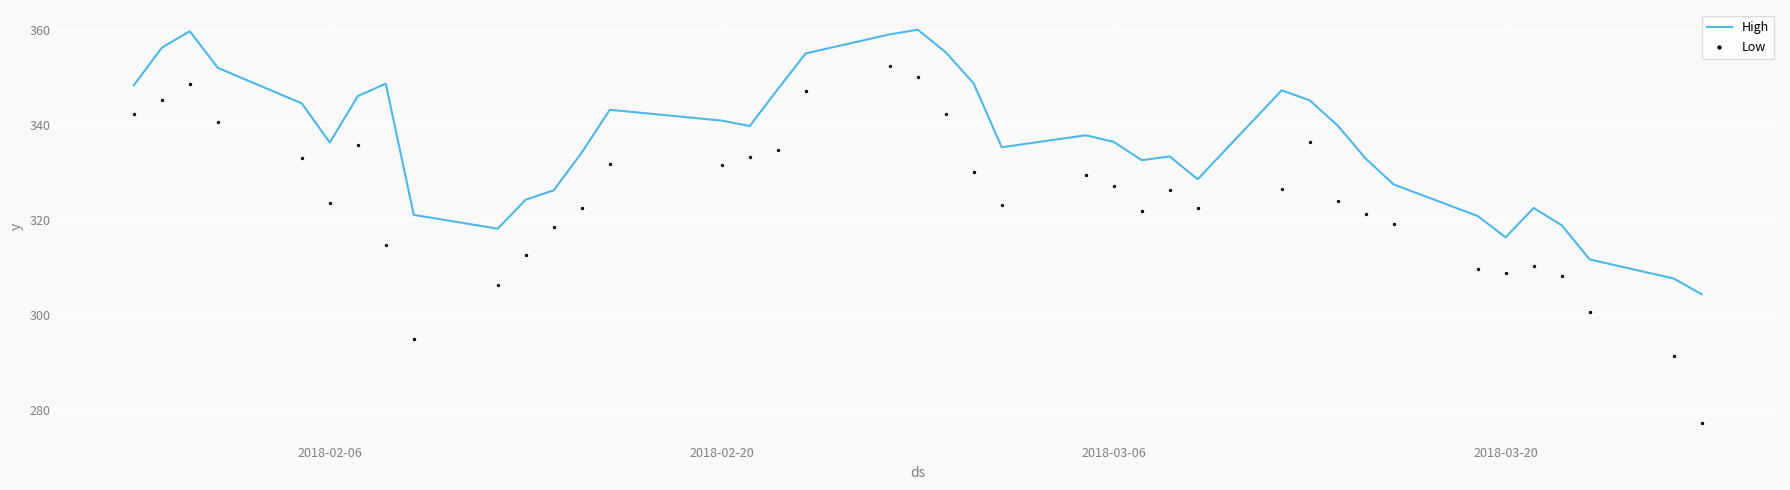

Is the value of Low at 2018-03-20 greater than the value of High at 35?

Yes